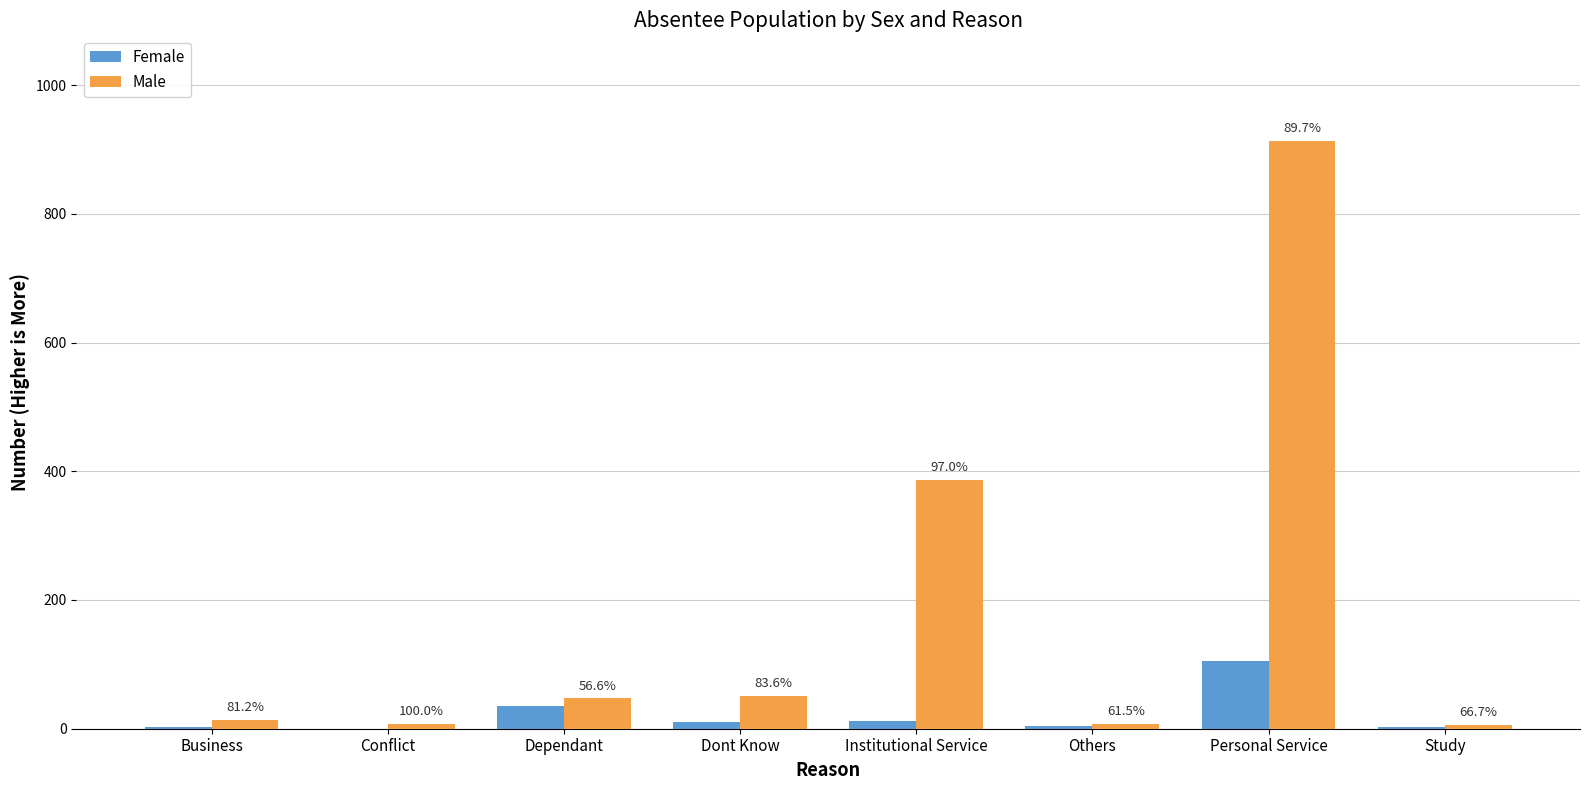

Which series has the widest spread of values?

Male